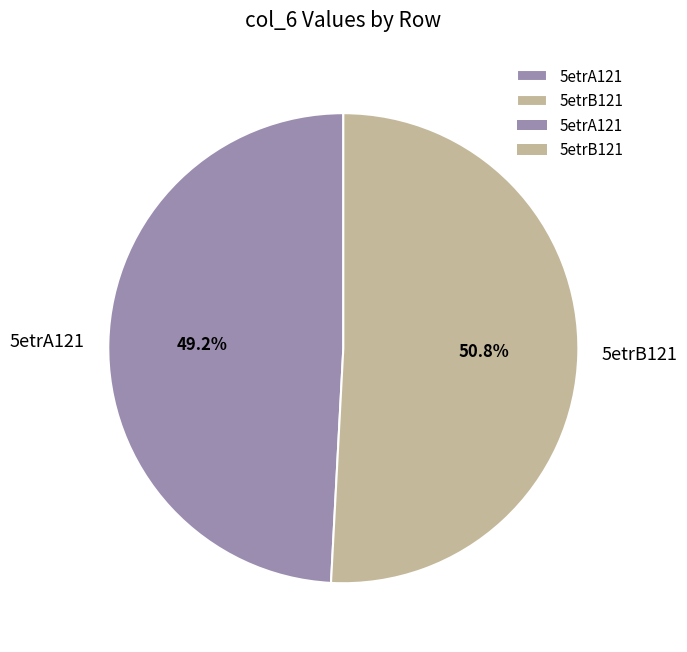

How many segments does this pie chart have?

2